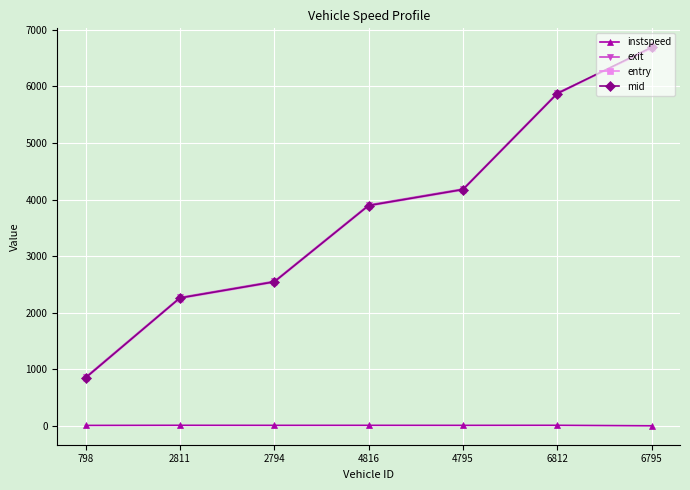

What is the spread (max minus min) of values at 798?

852.4